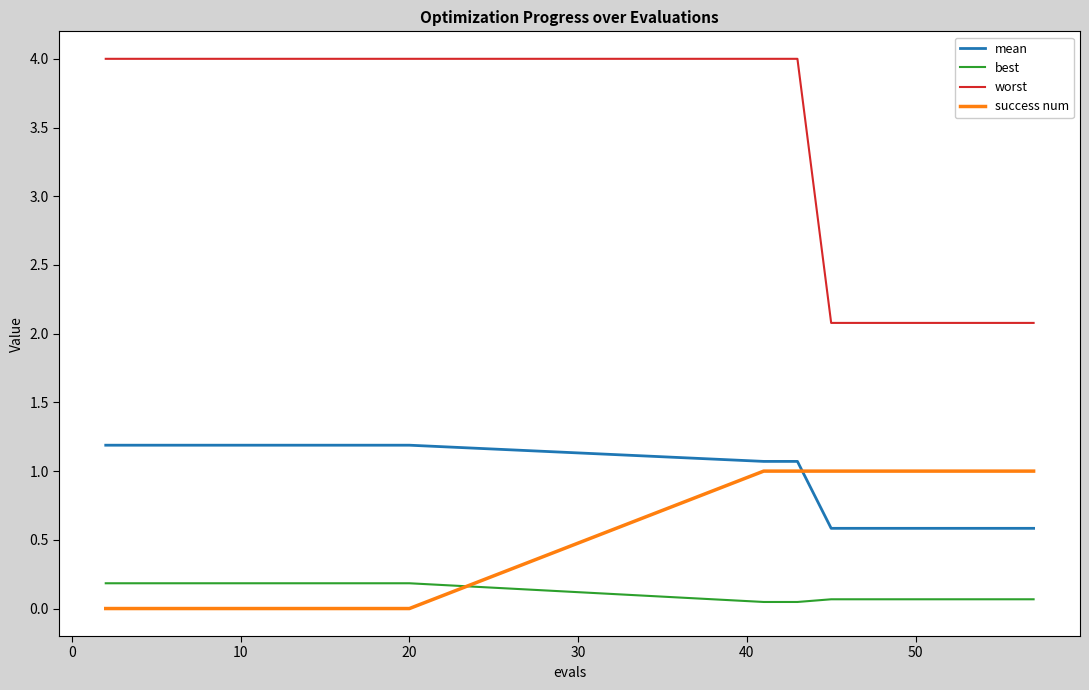

What is the difference between the maximum and minimum values in the worst series?

1.9